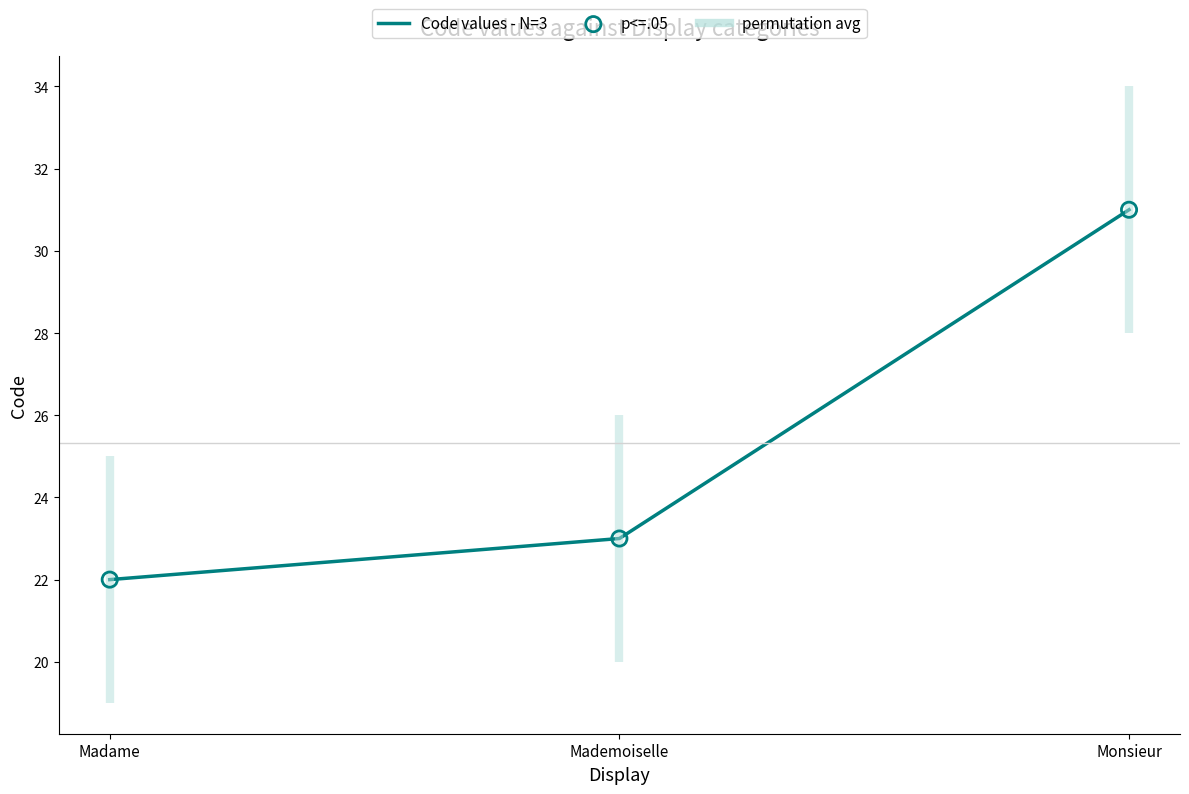

Which series has the widest spread of Y values?

Code values - N=3